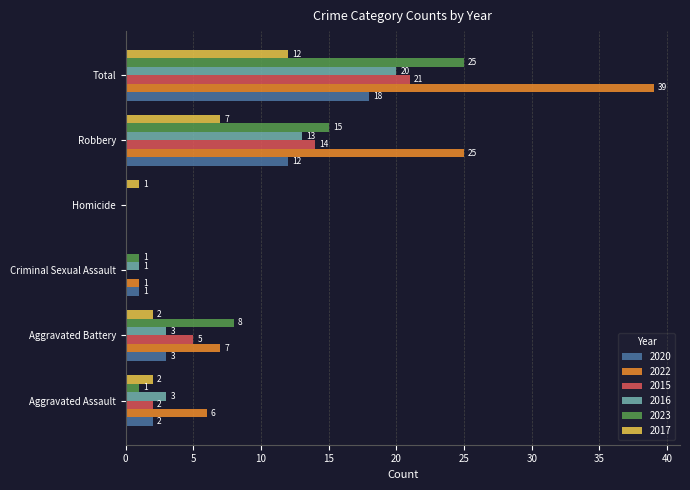

Which series has the largest range (max minus min)?

2022